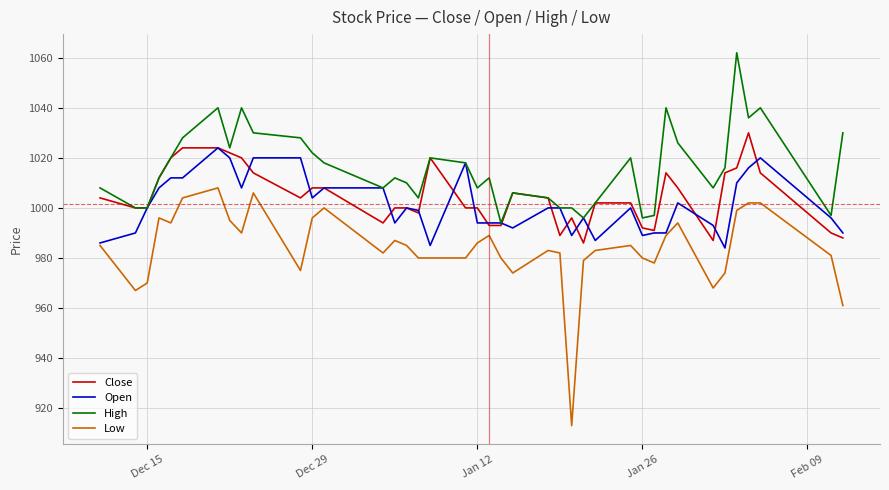

Which series has the largest total across all categories?

High